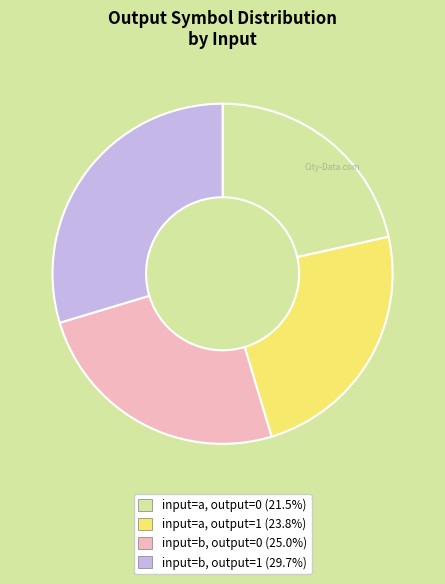

How many segments does this pie chart have?

4